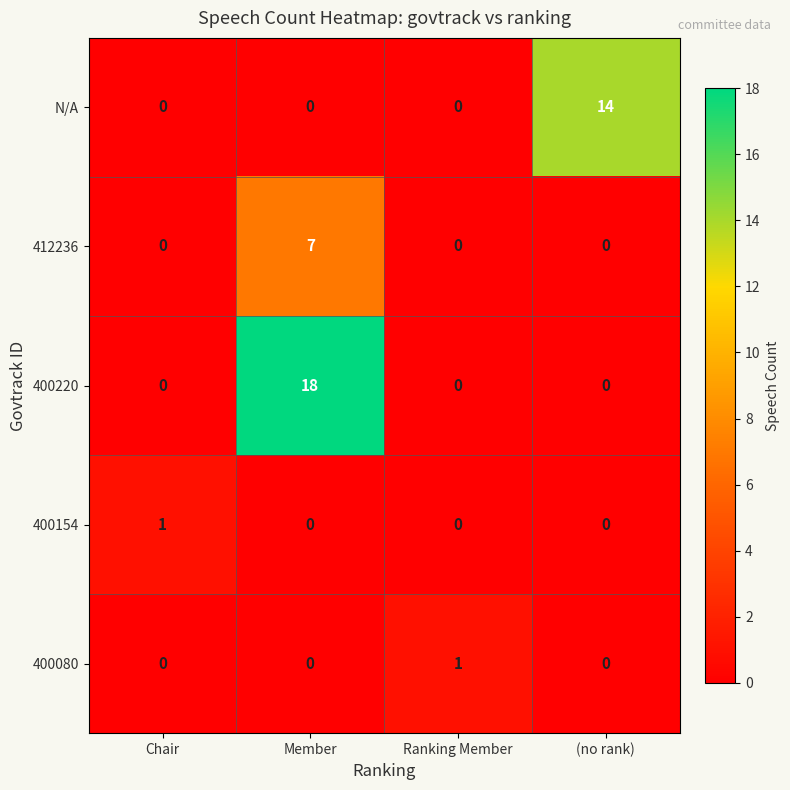

Reading left to right, extract all data points from this chart.

N/A: Chair=0	Member=0	Ranking Member=0	(no rank)=14
412236: Chair=0	Member=7	Ranking Member=0	(no rank)=0
400220: Chair=0	Member=18	Ranking Member=0	(no rank)=0
400154: Chair=1	Member=0	Ranking Member=0	(no rank)=0
400080: Chair=0	Member=0	Ranking Member=1	(no rank)=0